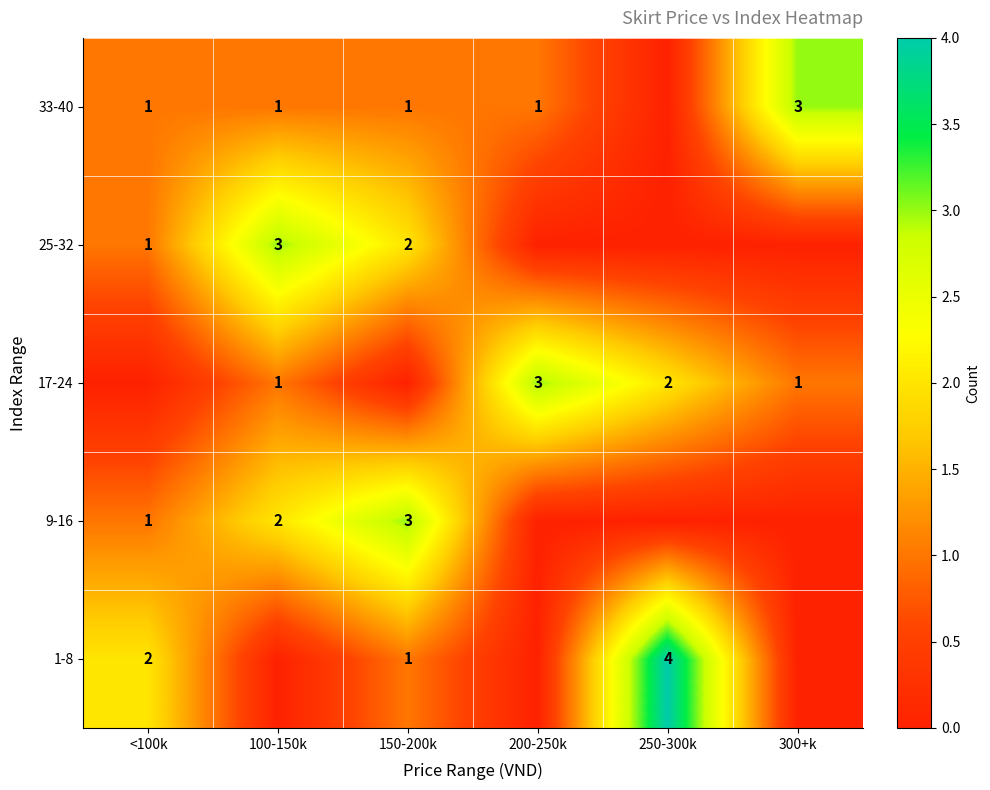

True or false: 25-32 has a value of 1 at 150-200k.

False